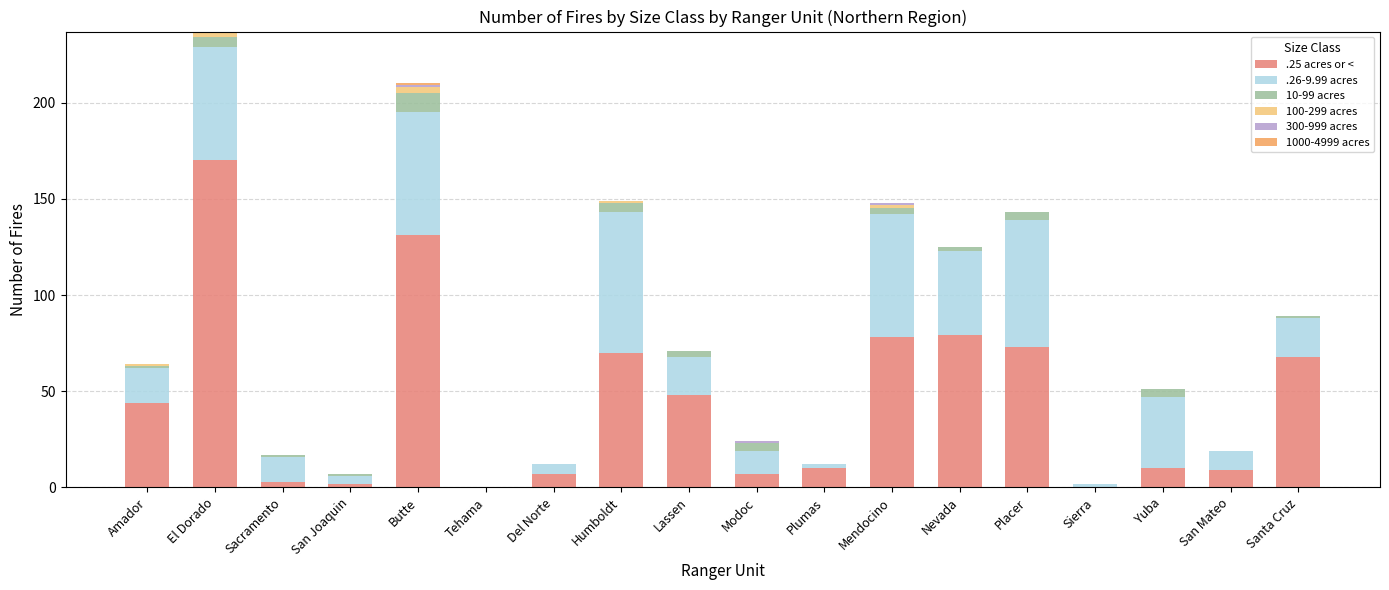

At which label does .25 acres or < reach its peak?

El Dorado